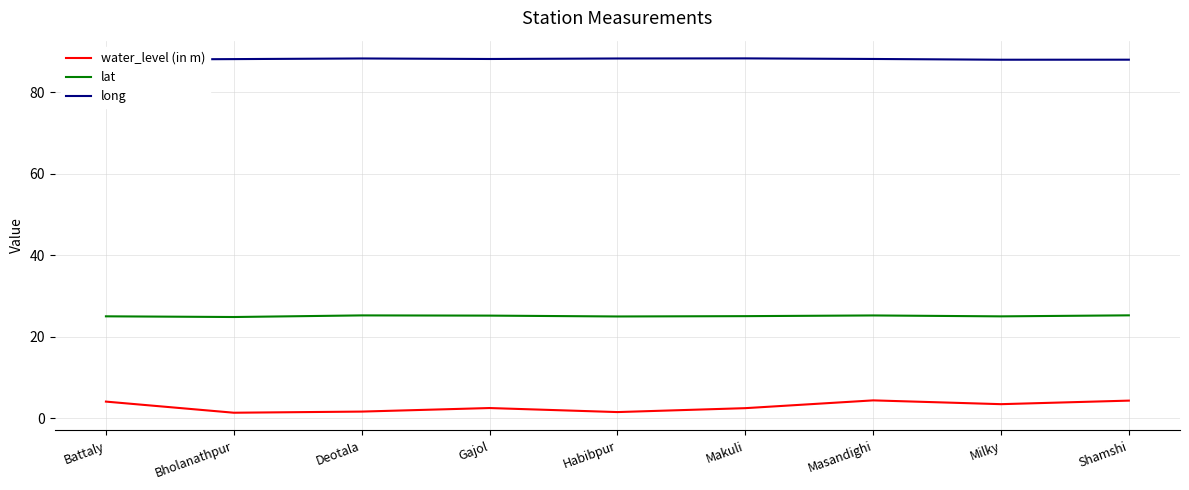

True or false: long and lat intersect in this chart.

False